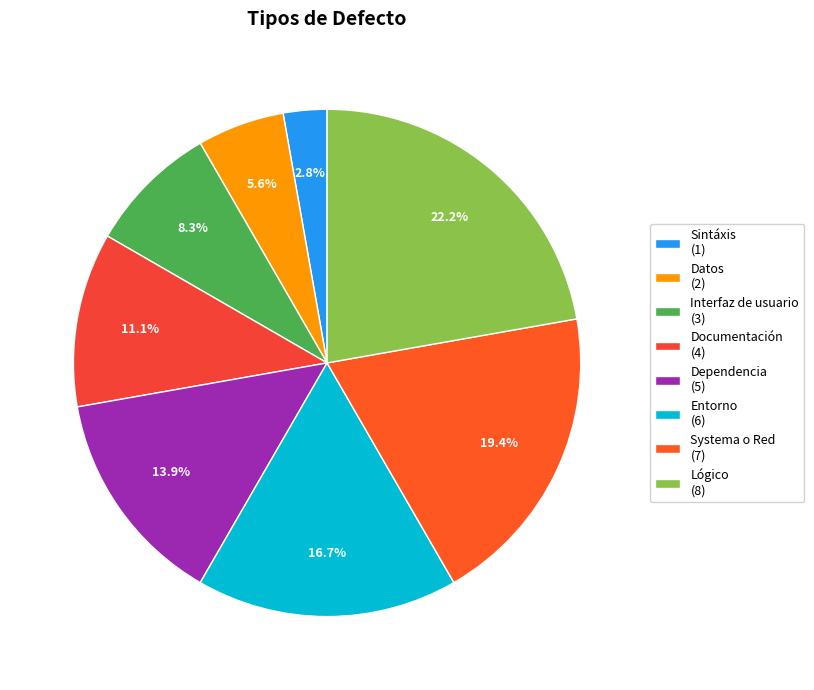

To the nearest percent, what portion does Sintáxis represent?

3%